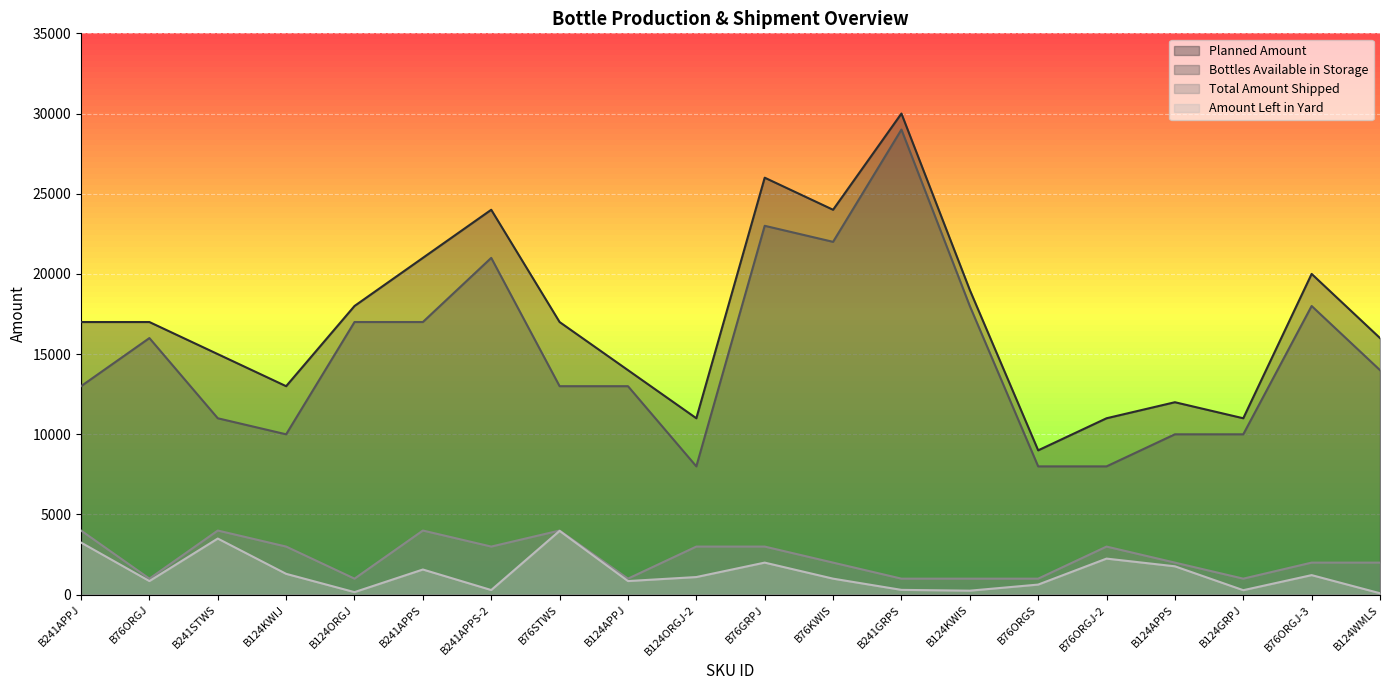

In Bottles Available in Storage, how many points are lower than both neighbors (excluding endpoints)?

3